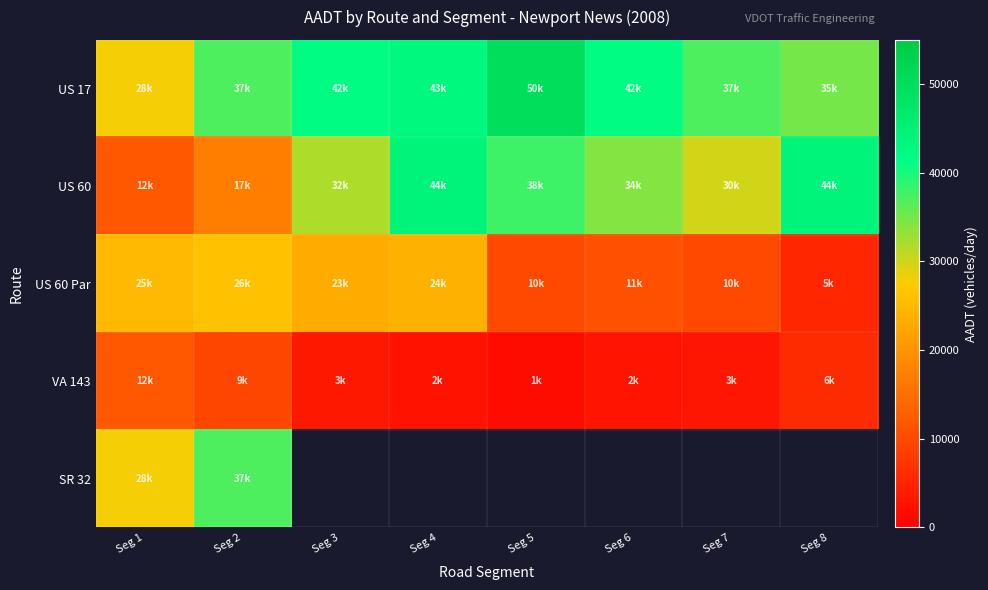

The US 60 series shows 17202.2 at Seg 5. True or false?

False